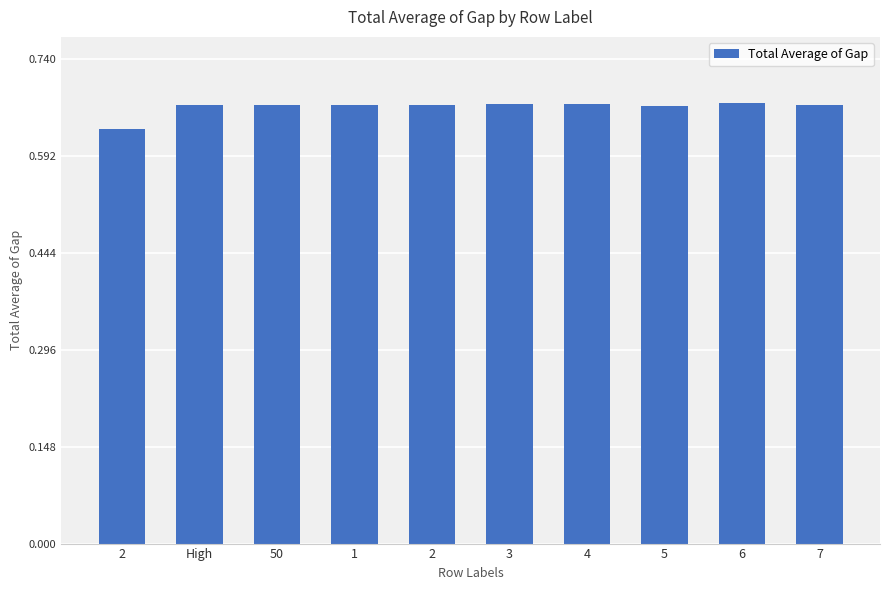

At which category does the chart reach its minimum across all series?

2